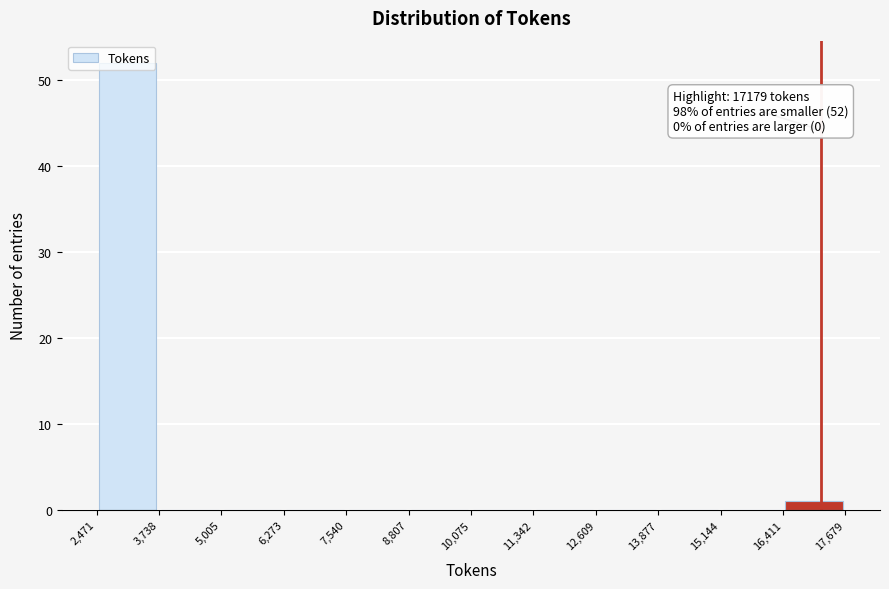

Which range on the x-axis has the tallest bar?

2,471 to 3,738